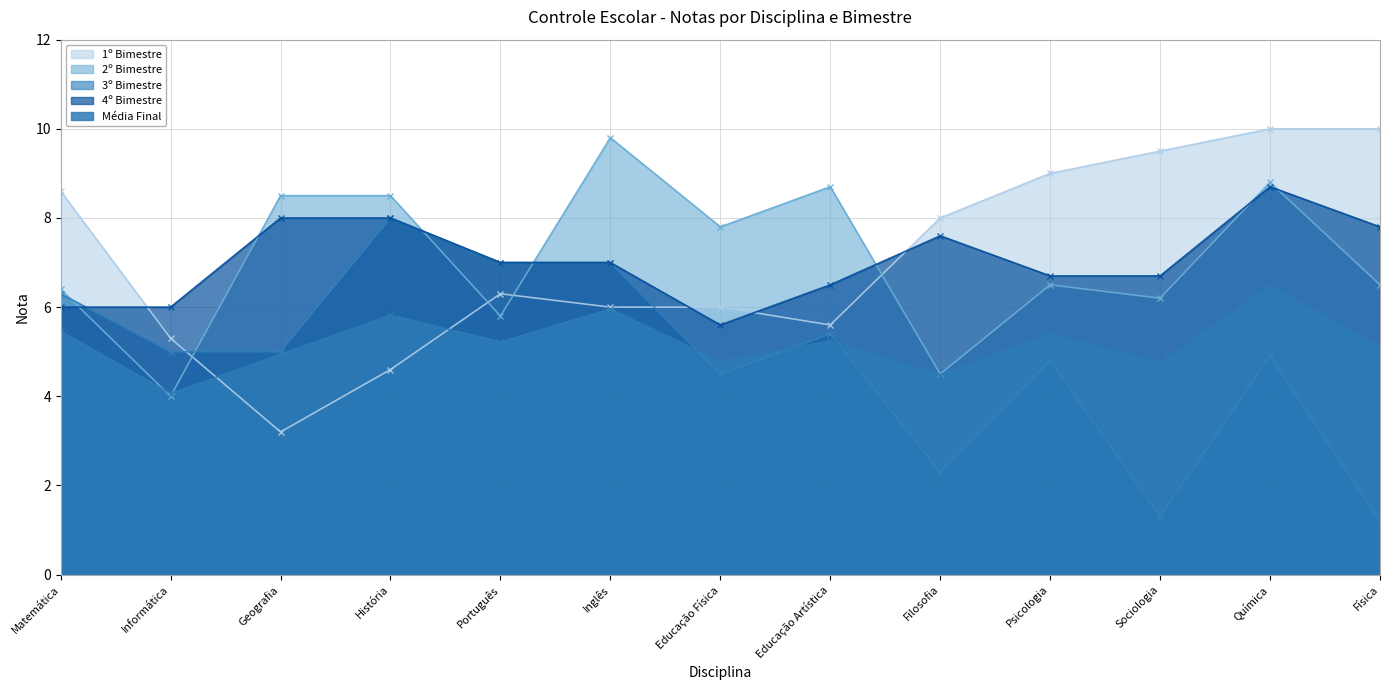

What is the sum of all 2º Bimestre values?

92.0